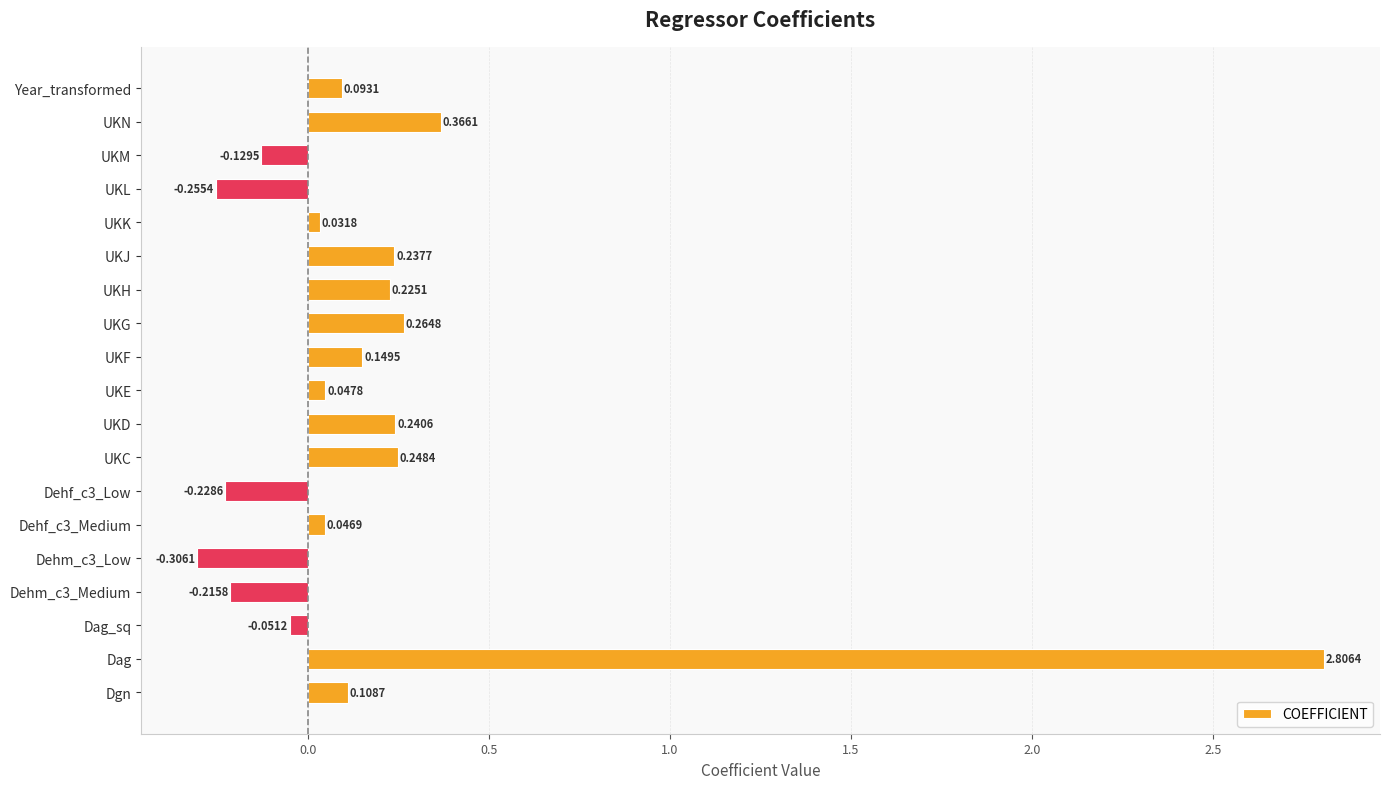

At which label is the value closest to 1?

UKN